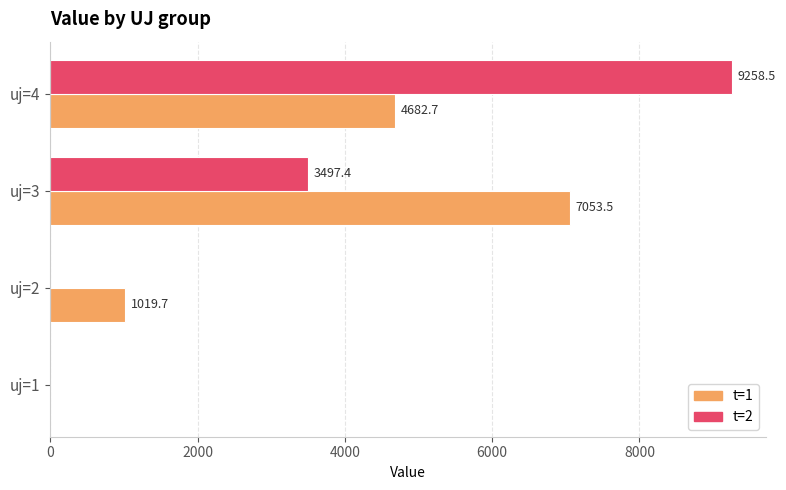

What value does the t=2 series have at uj=4?

9258.5